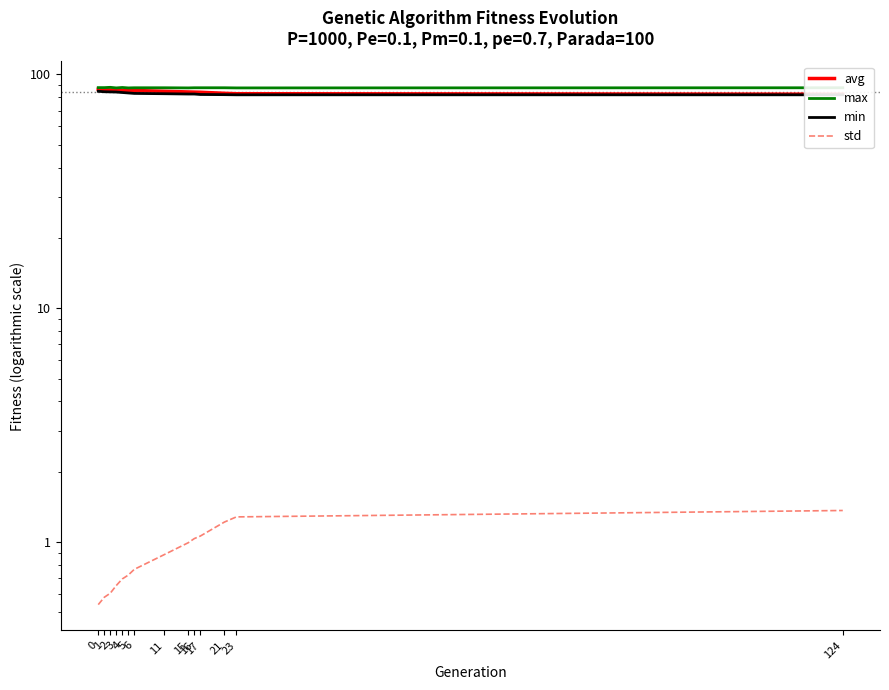

What is the value of the std point at the 12th from the left?

1.2